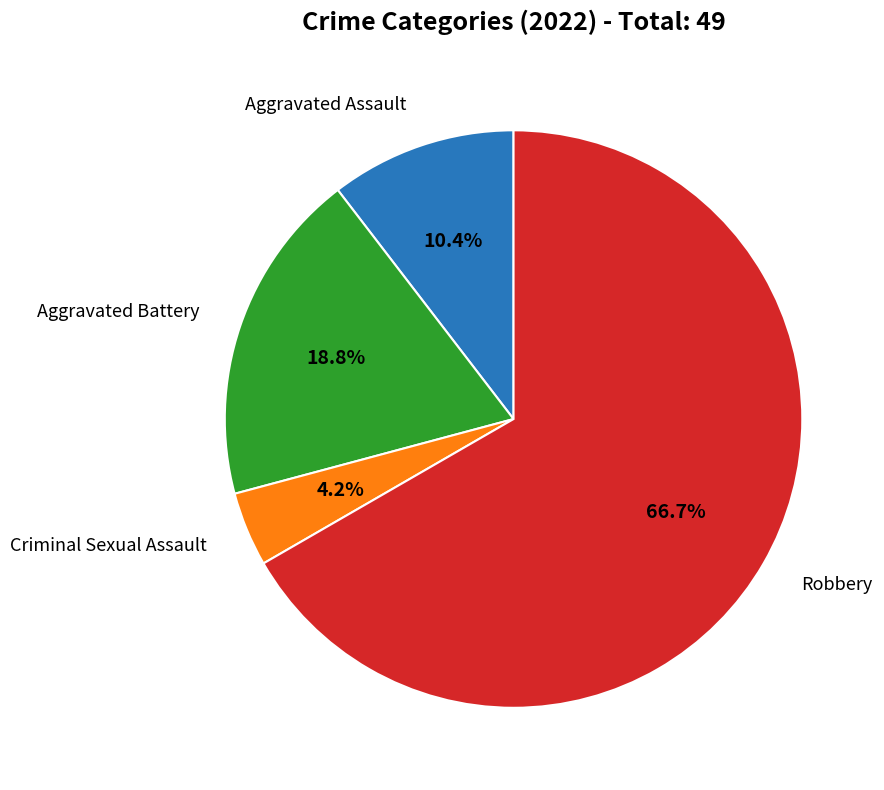

What is the ratio of the value at Aggravated Battery to the value at Aggravated Assault?

1.8